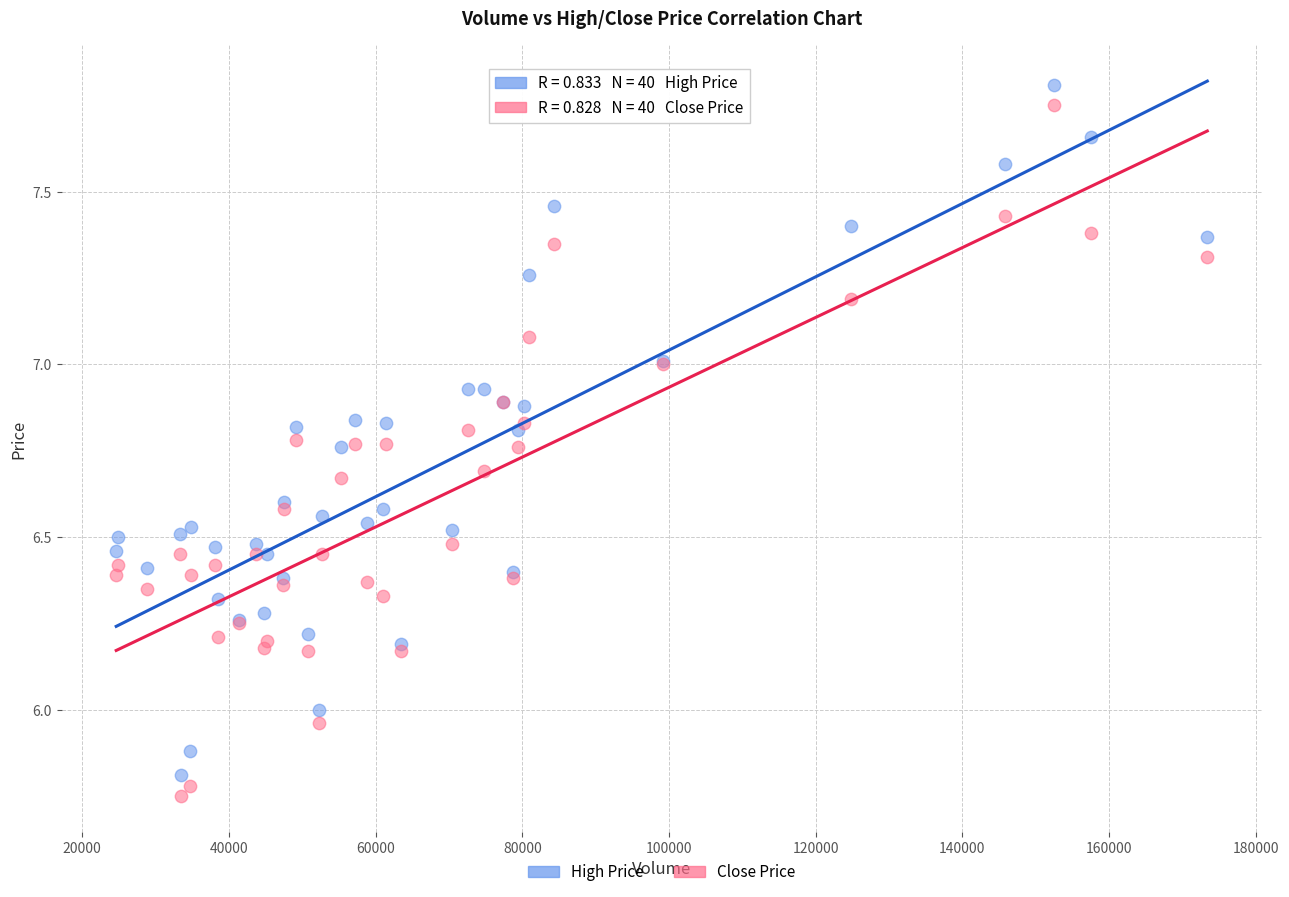

What is the X range (max minus min) for the scatter plot?

148767.0